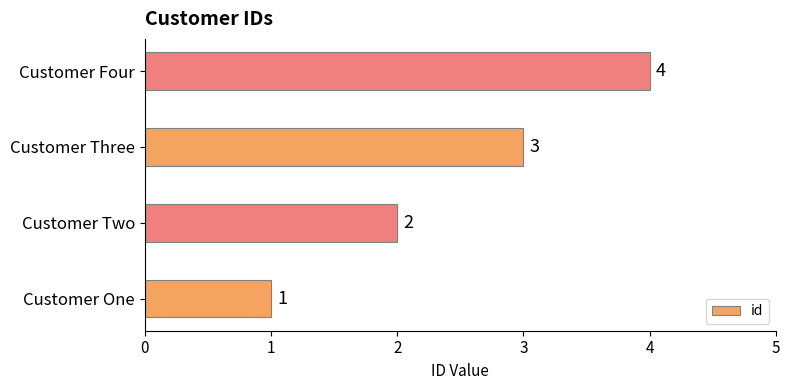

Which has a higher value, Customer Three or Customer One?

Customer Three